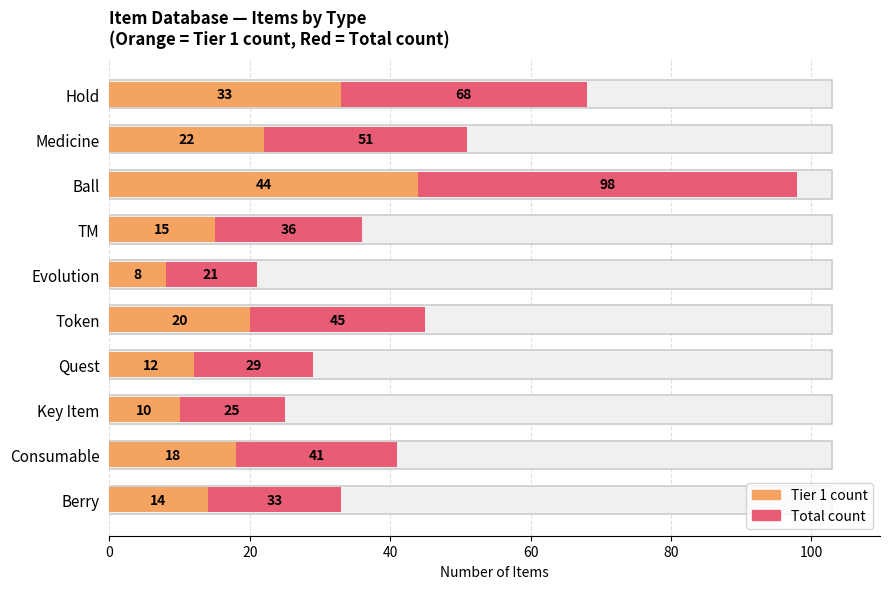

Is it true that Tier 1 equals 7 at Consumable?

False